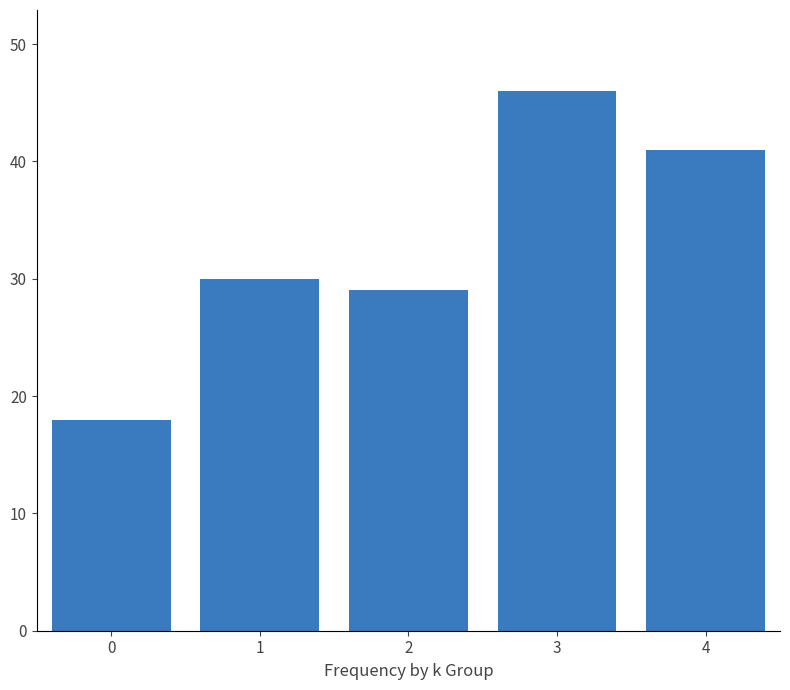

The value at 0 is 5. True or false?

False